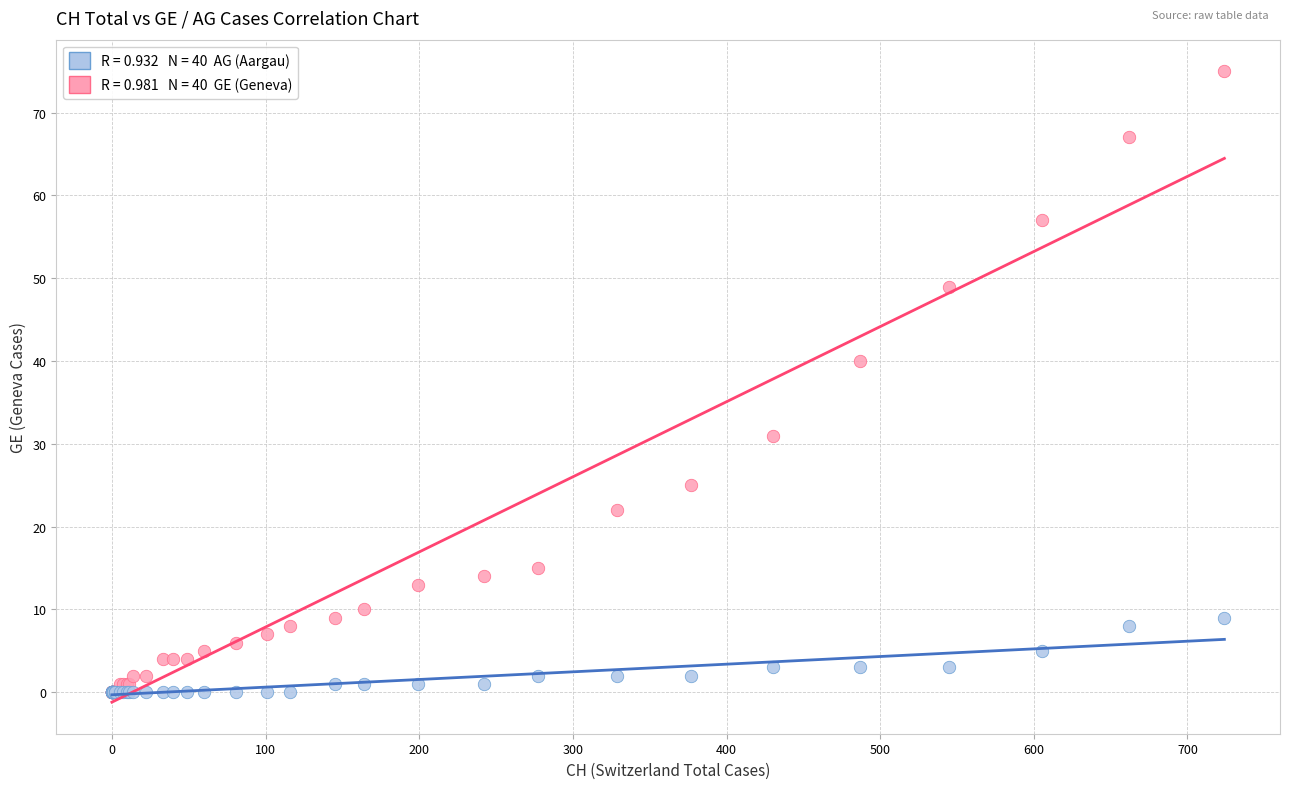

Across all series, what Y value is closest to 37?

40